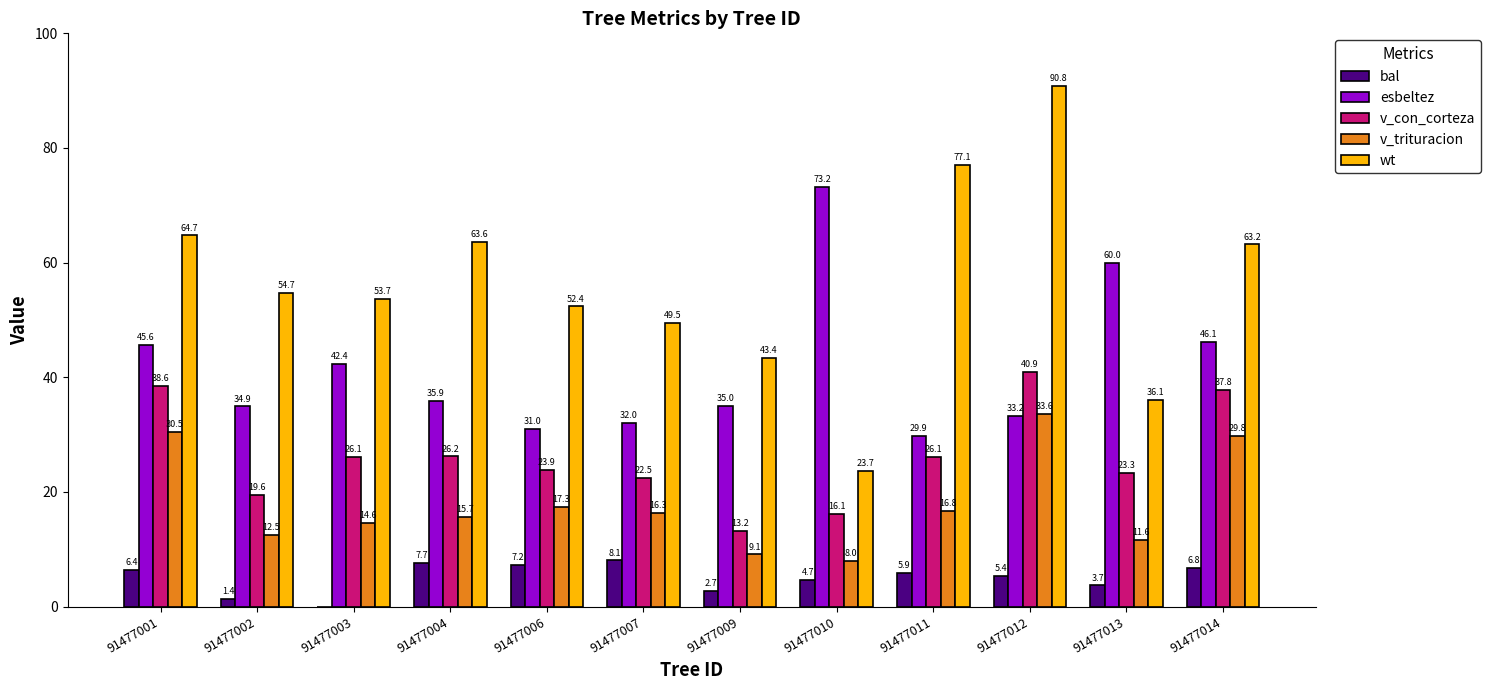

Which series changed the most between 91477012 and 91477014?

wt